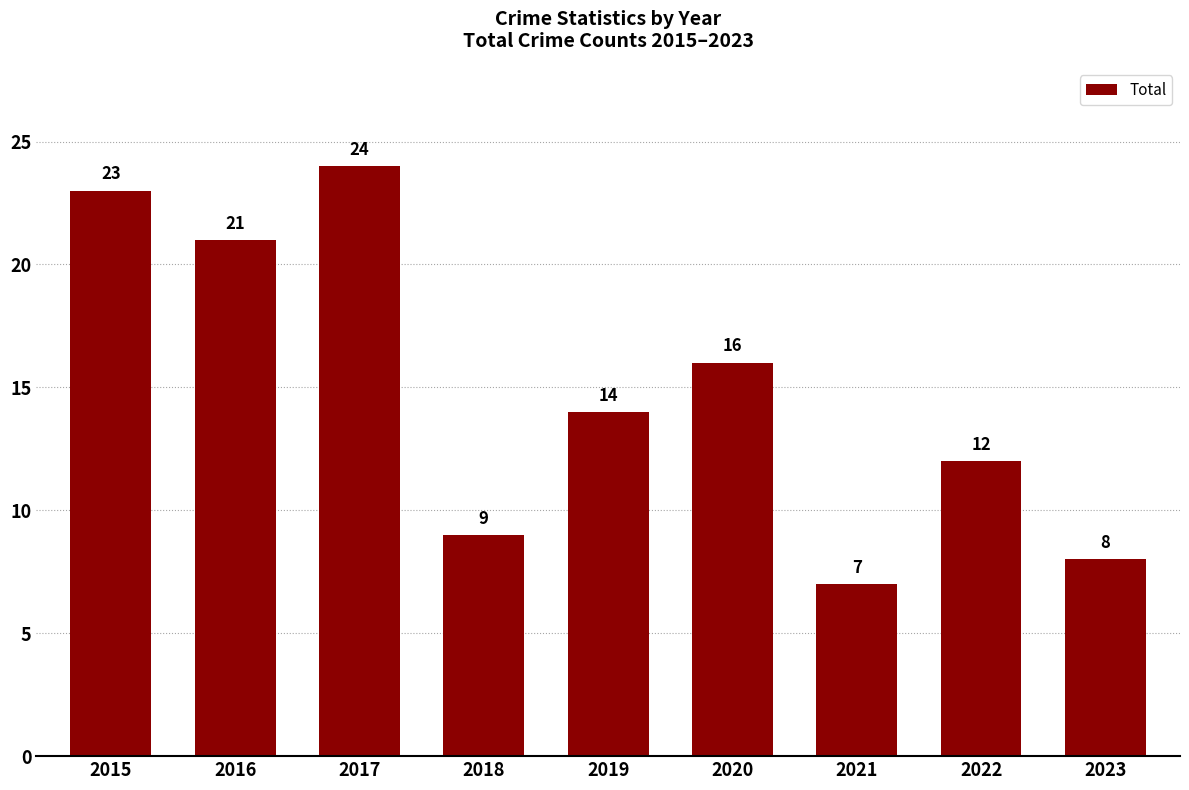

Which has a higher value, 2022 or 2015?

2015